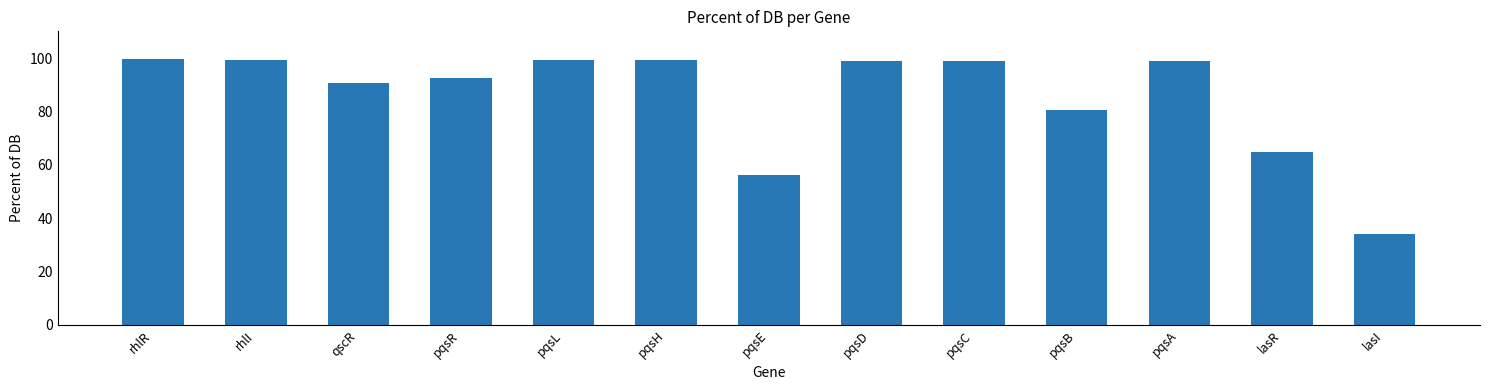

Where is the data nearest to the value 66?

lasR